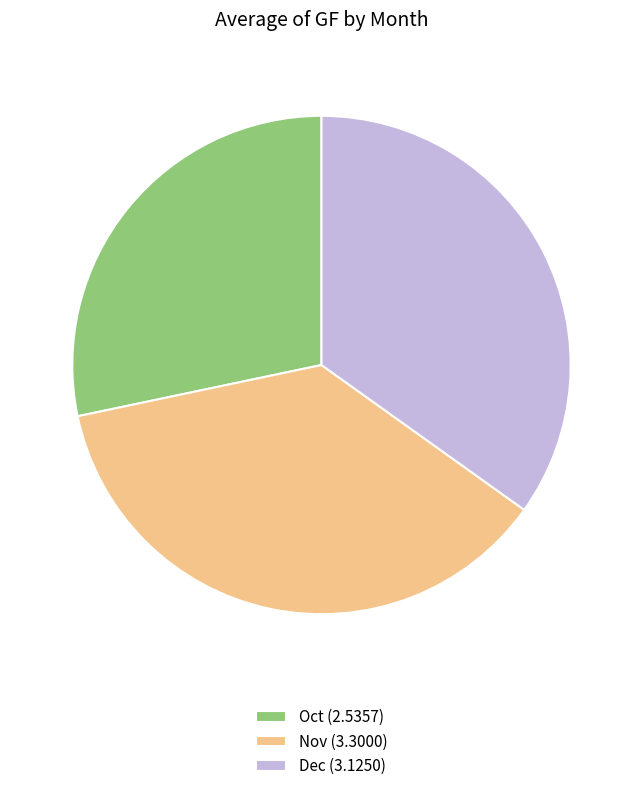

Is there any slice that represents more than half of the pie?

No